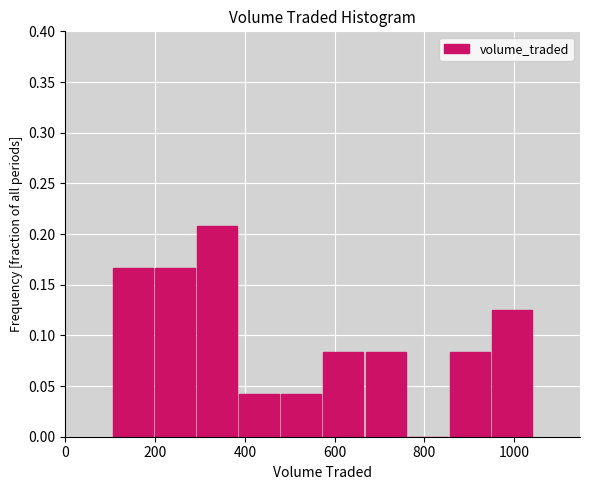

Reading left to right, list every bar in this chart as the range it spans on the x-axis followed by its height. Neither the bar edges nor the heights are printed on the chart, so give them approximately, as read against the axes.

100 to 200: 0.165
200 to 300: 0.165
300 to 380: 0.210
380 to 480: 0.040
480 to 580: 0.040
580 to 660: 0.085
660 to 760: 0.085
760 to 860: 0
860 to 940: 0.085
940 to 1040: 0.125